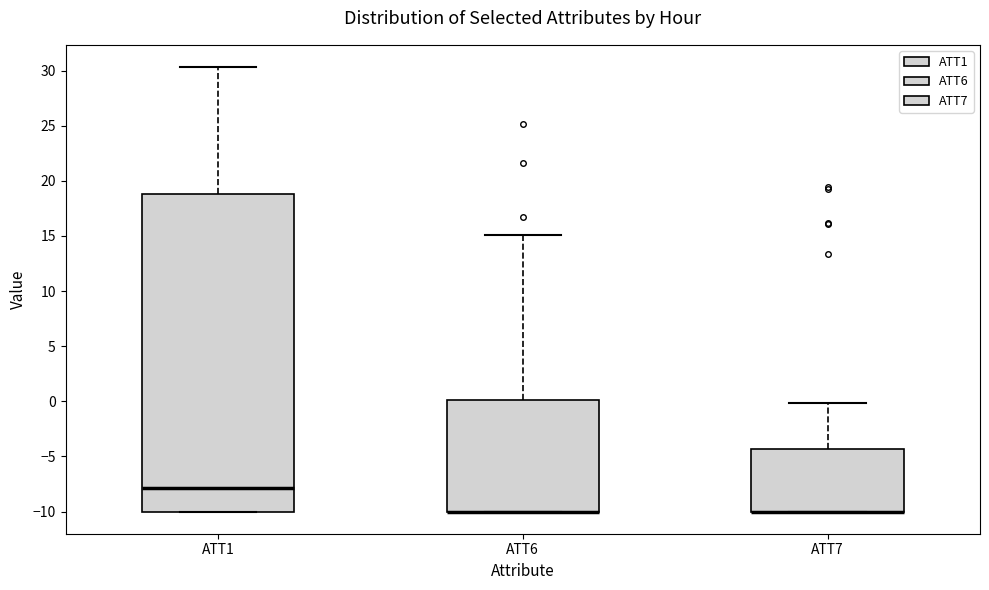

Where is the upper edge of the box for ATT7 on the y-axis? The values are not printed on the chart, so give them approximately, as read against the axis.

-4.5